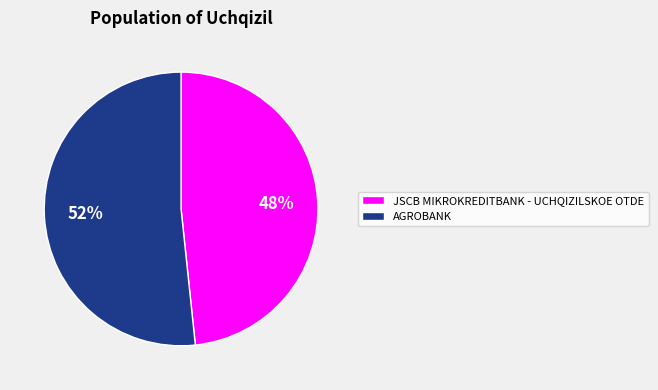

Rank the categories by value from highest to lowest.

AGROBANK, JSCB MIKROKREDITBANK - UCHQIZILSKOE OTDE